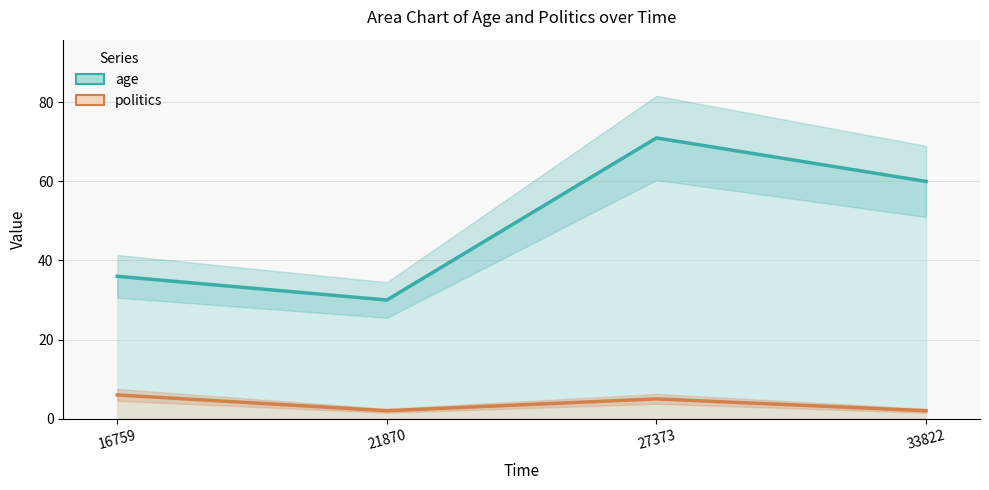

Between 16759 and 27373, which series saw the biggest shift?

age